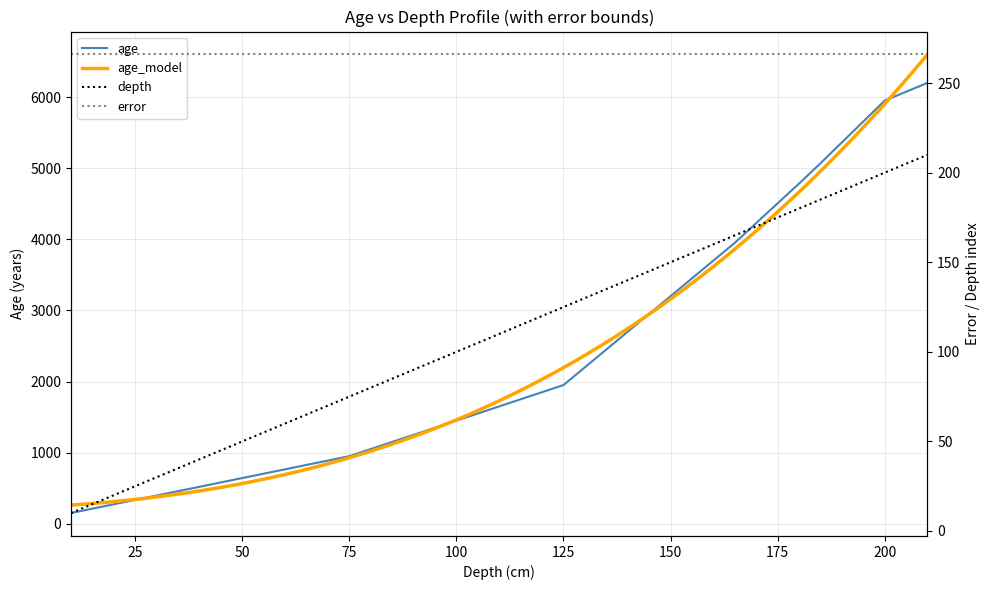

The value of age at 120 is 876. True or false?

False